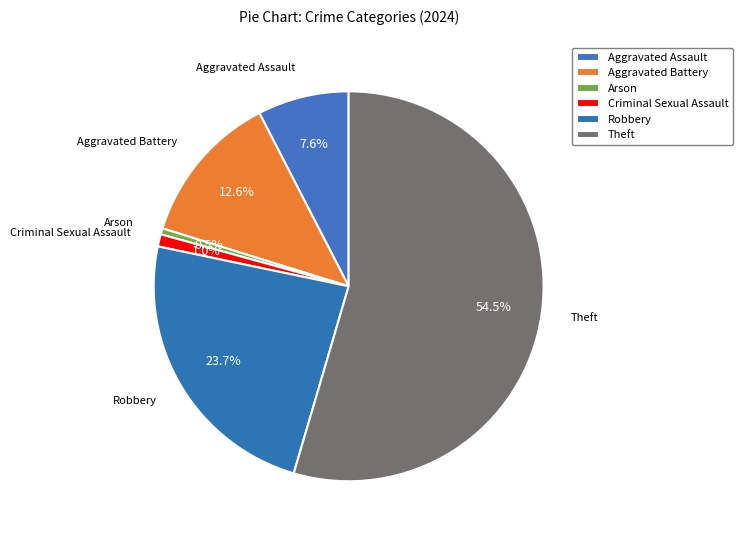

What is the total percentage of Aggravated Assault and Aggravated Battery?

20.2%